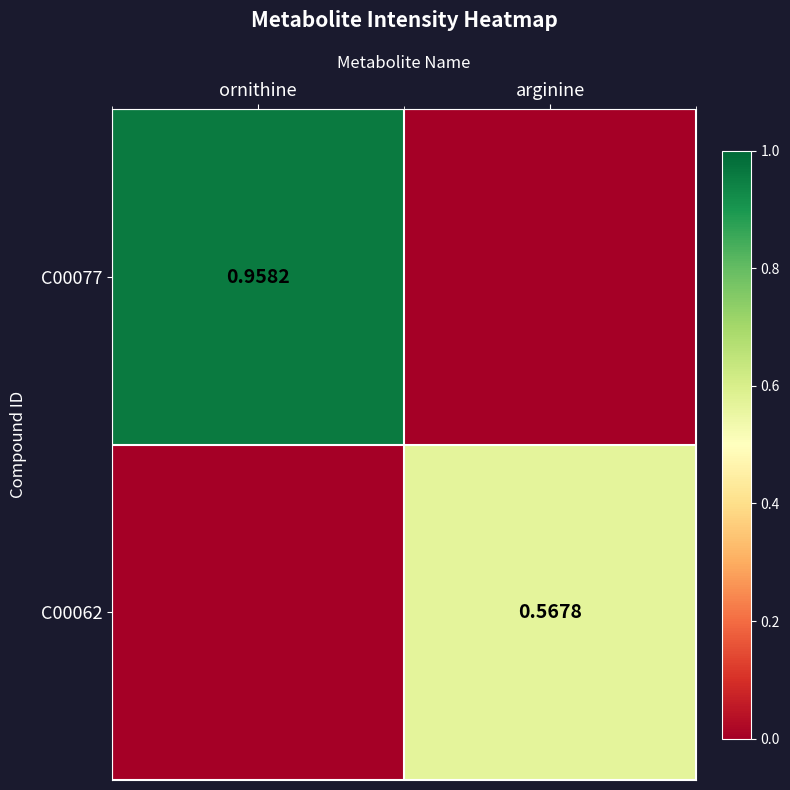

The C00062 series shows 0.8 at arginine. True or false?

False